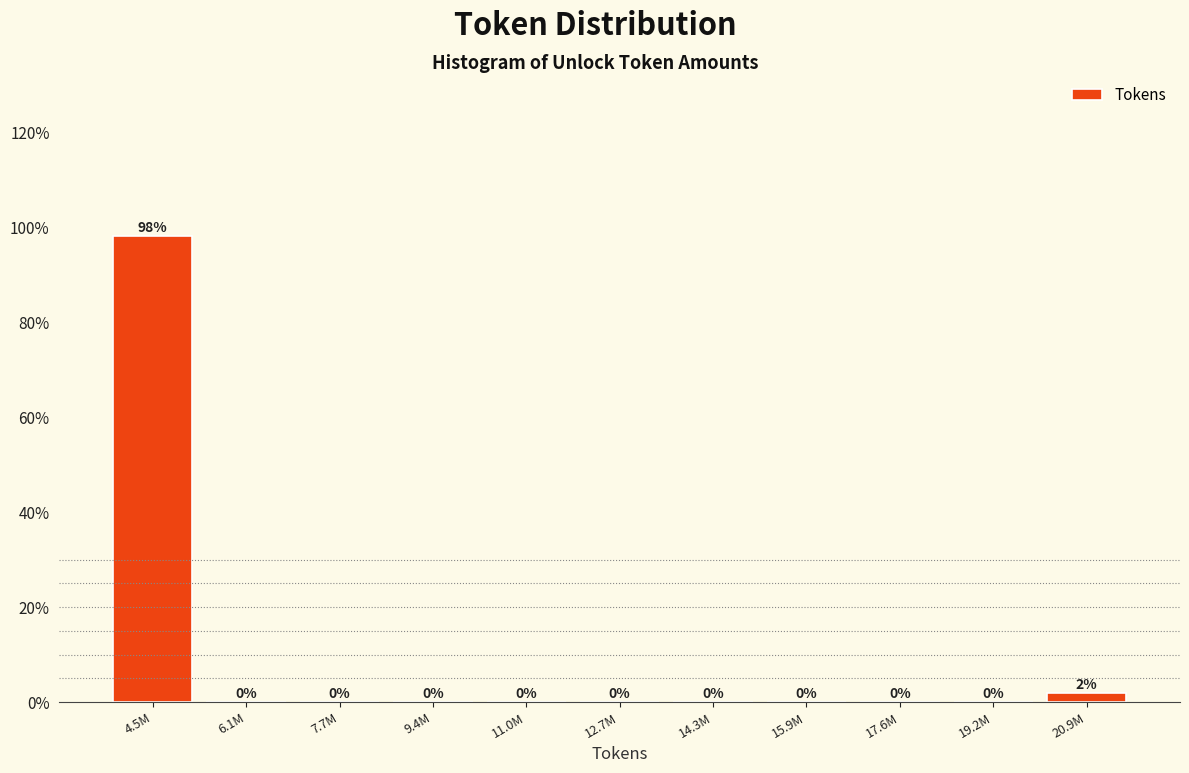

At which category does the chart reach its peak across all series?

4.5M